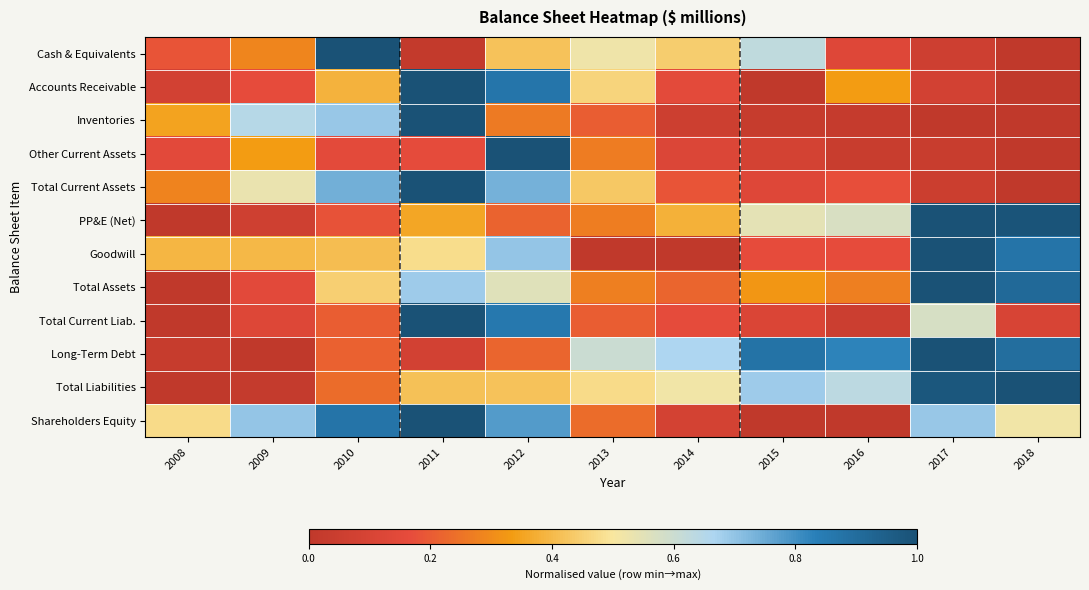

How many series are shown in this chart?

12